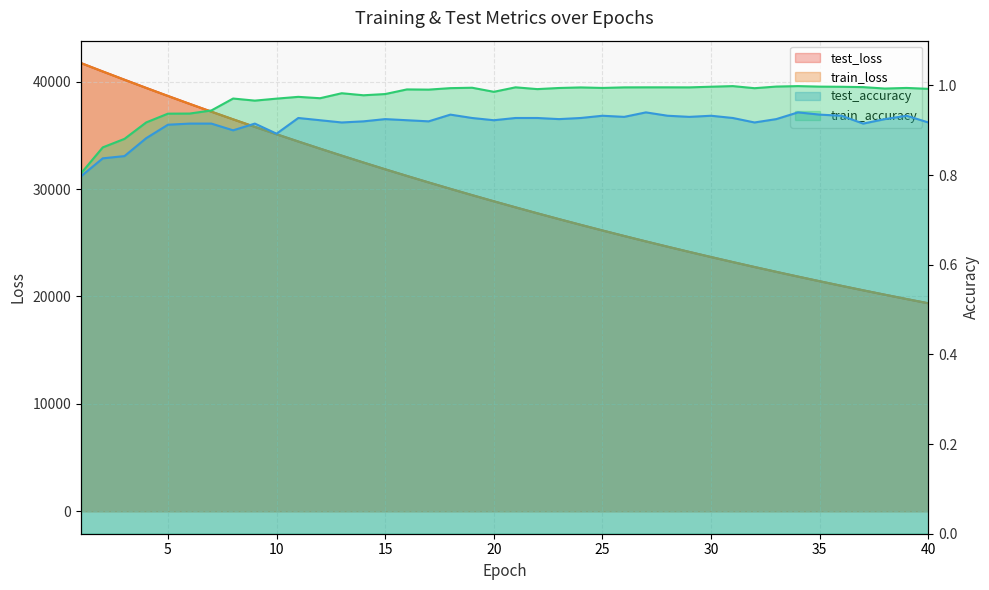

Where is train_accuracy nearest to the value 0?

1